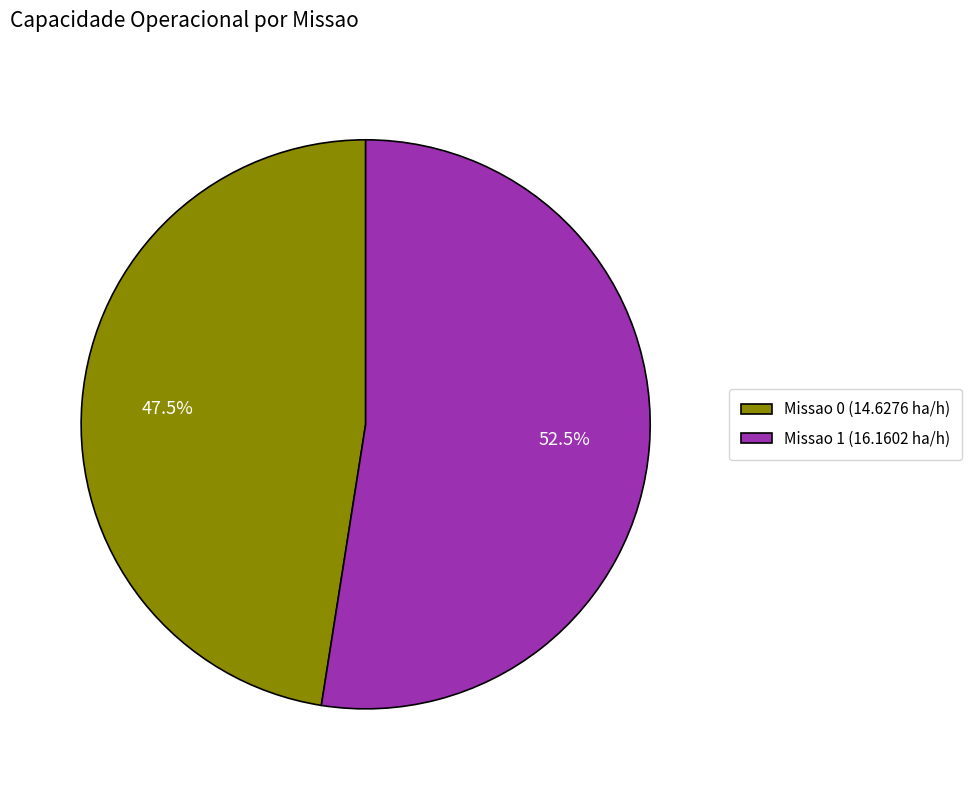

What portion of the pie excludes Missao 1?

47.5%